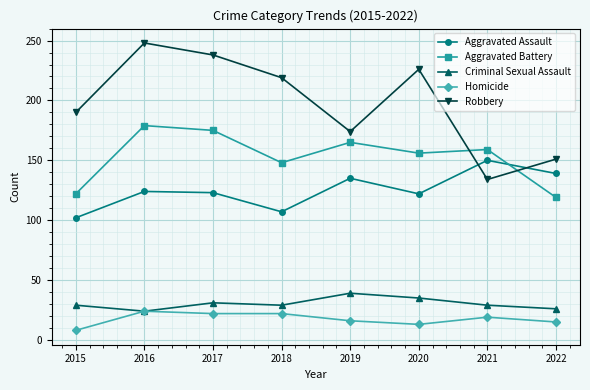

True or false: Homicide and Robbery cross at least once.

False